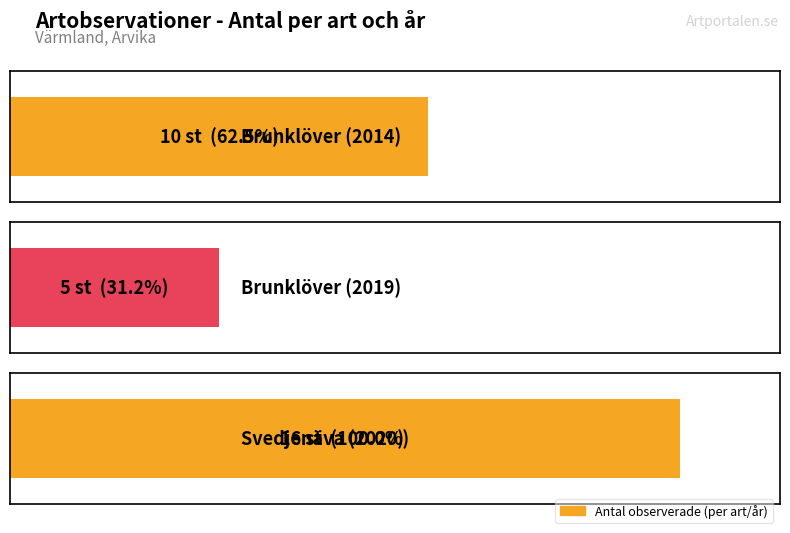

At which label does the data first exceed 10?

Svedjenäva (2020)